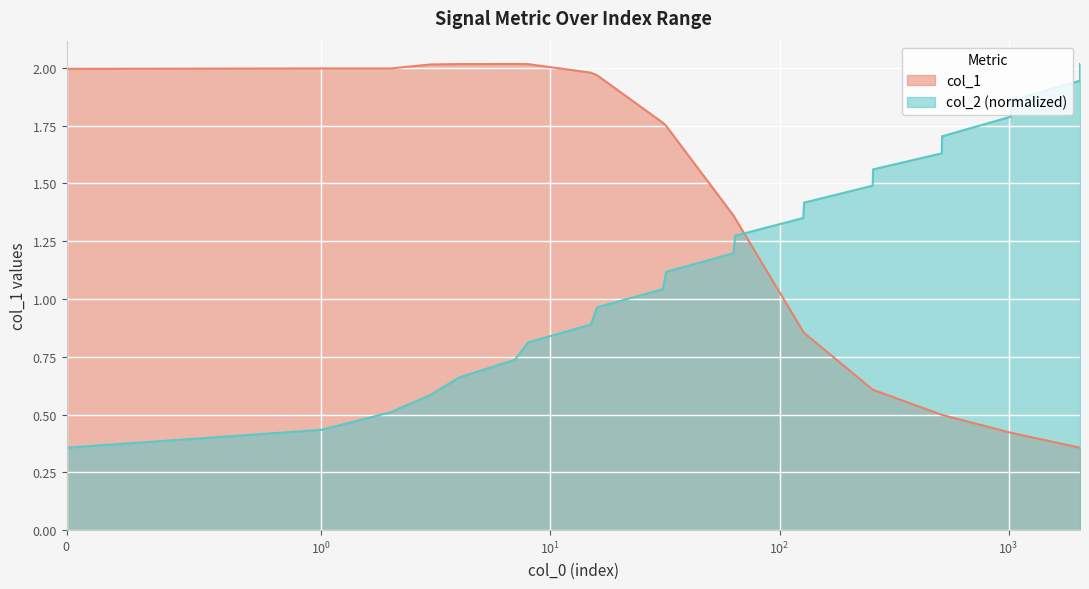

How many lines are shown in the chart?

2